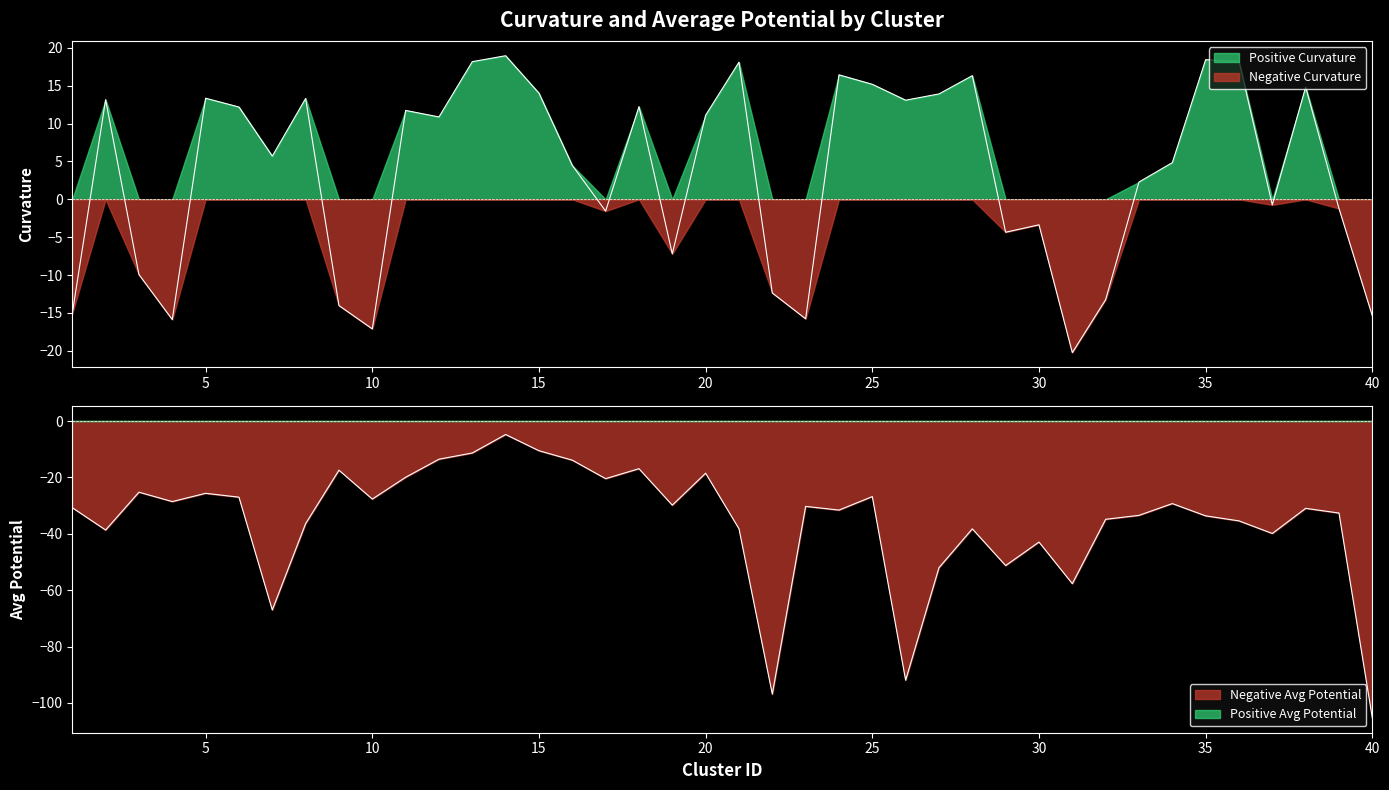

The value of curvature at 5 is 13.3. True or false?

True